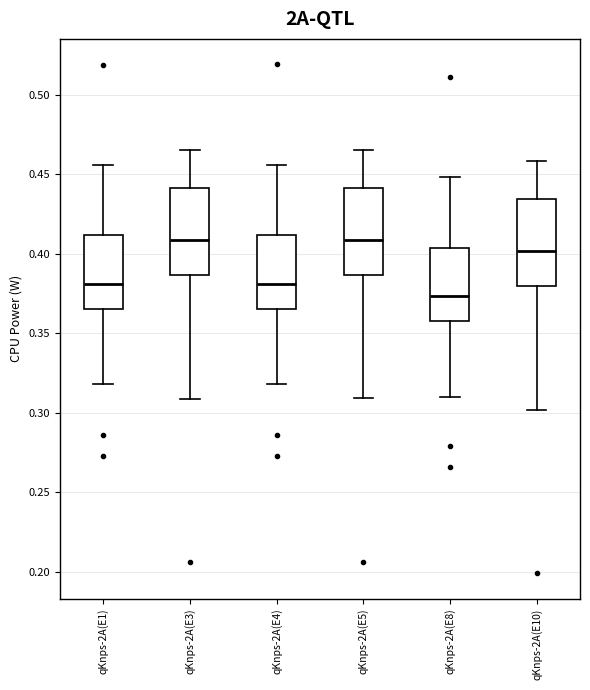

Where is the upper edge of the box for qKnps-2A(E8) on the y-axis? The values are not printed on the chart, so give them approximately, as read against the axis.

0.405